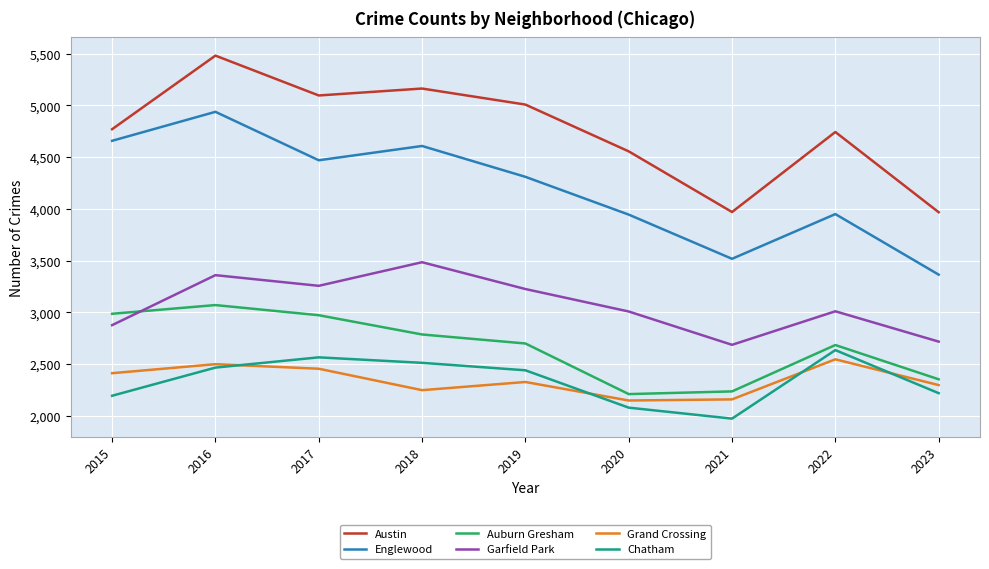

What is the difference between the maximum and minimum values in the Austin series?

1513